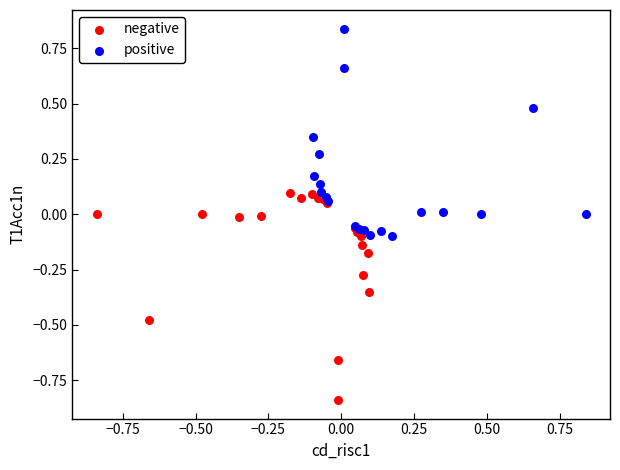

Which series contains the lowest Y value?

negative